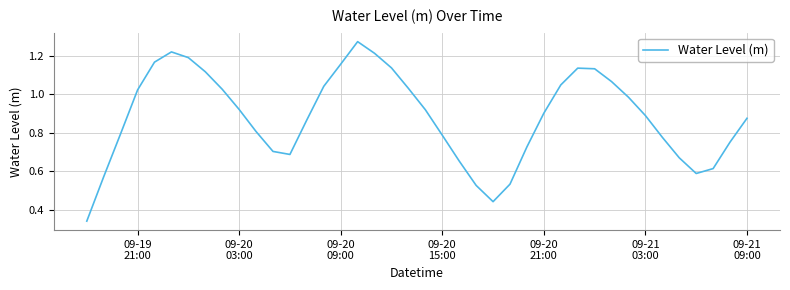

What is the greatest value displayed?

1.3